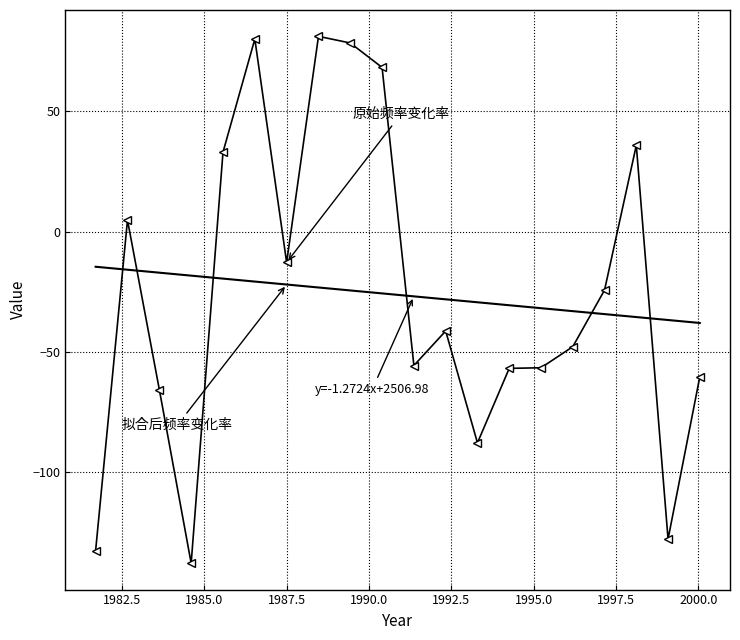

What is the greatest value displayed?

81.1